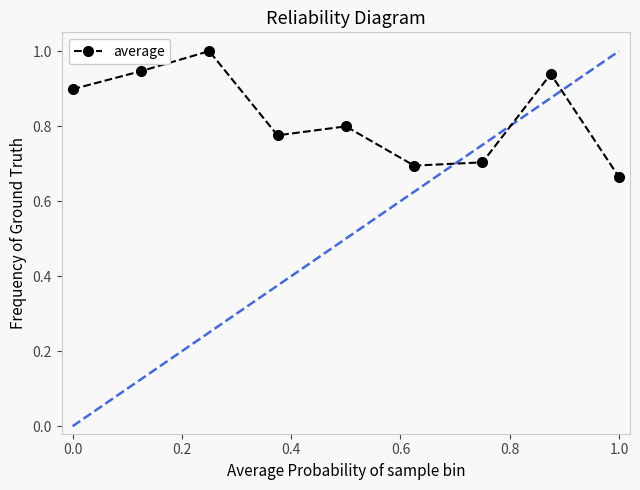

How many interior local valleys (lower than both neighbors) does the data have?

2